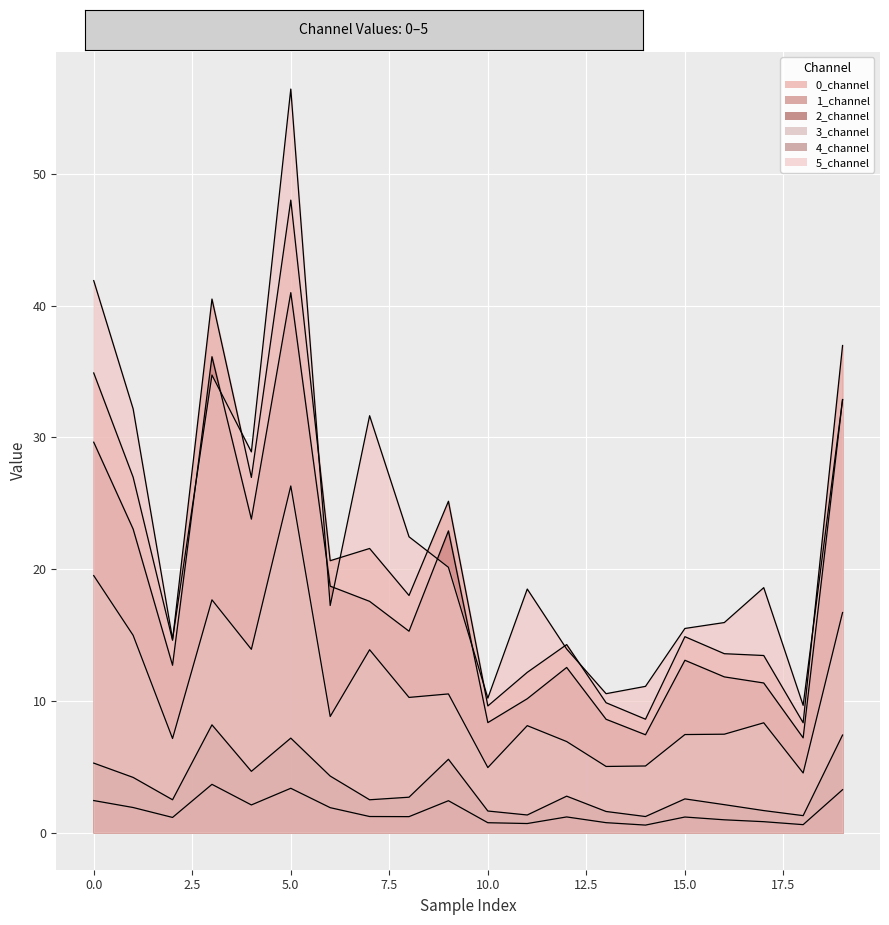

How many lines are shown in the chart?

6